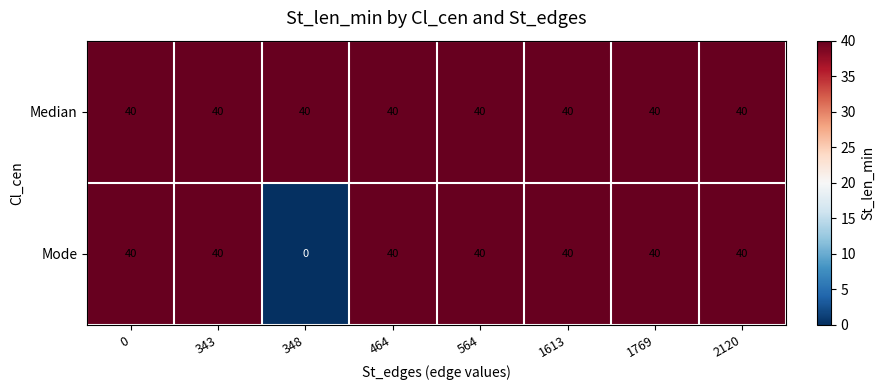

Which series has the largest range (max minus min)?

Mode